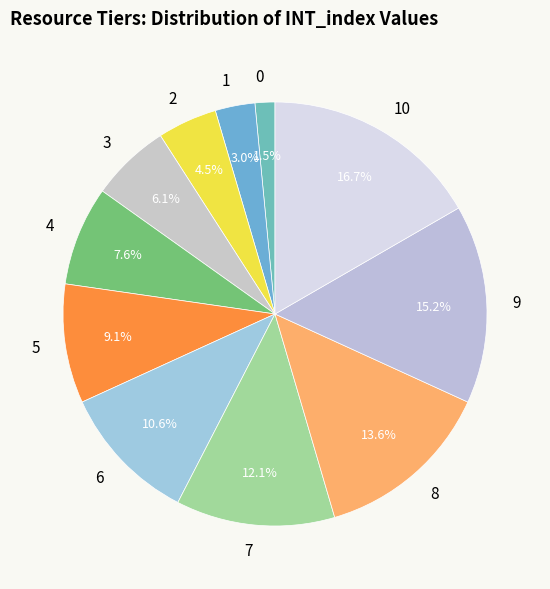

Count the number of slices in the pie.

11